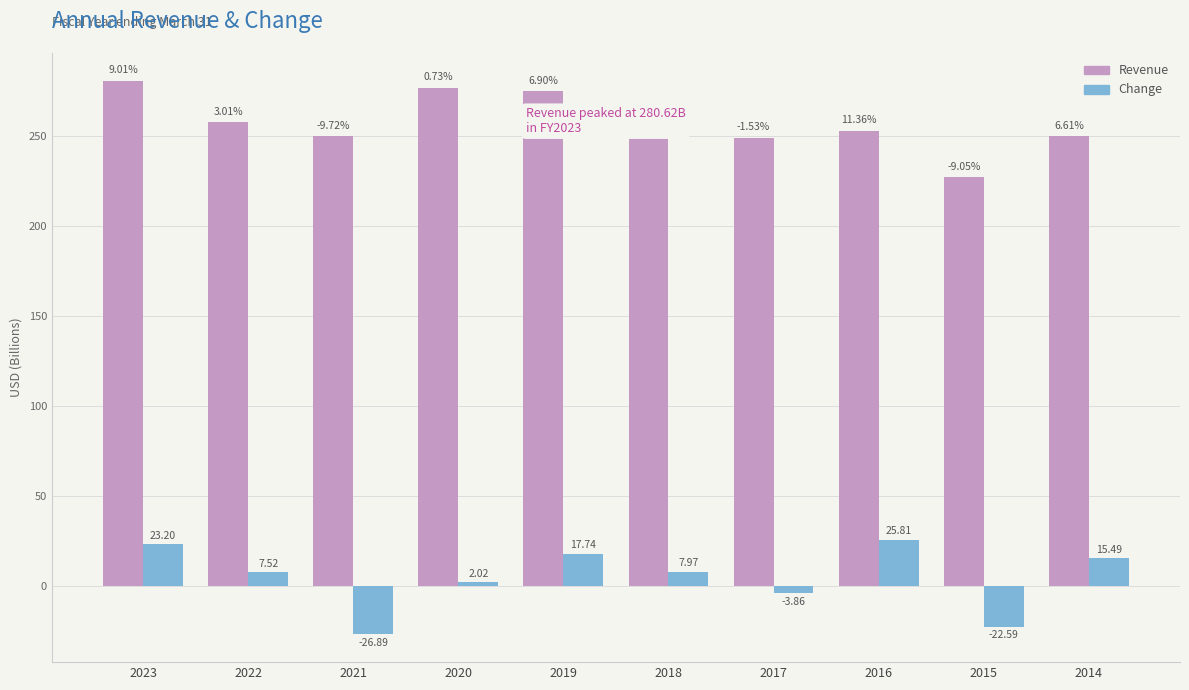

How many bars are there in total?

20